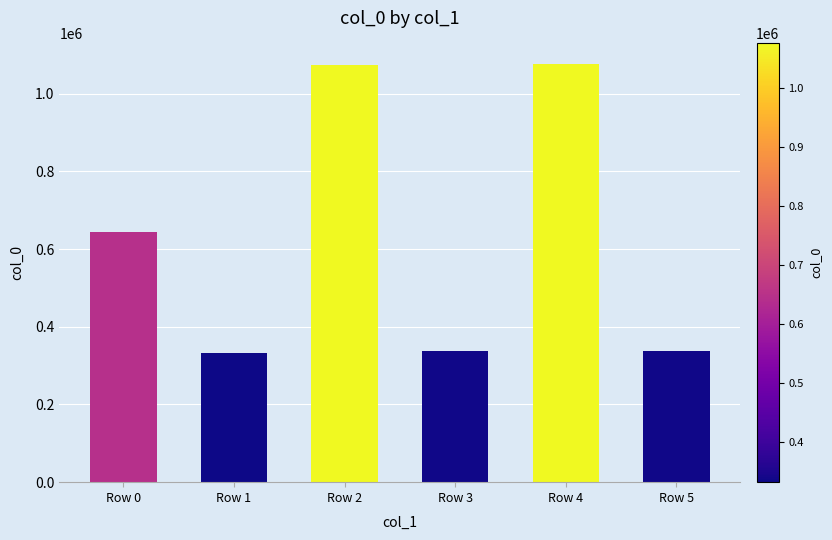

How many bars are there in total?

6